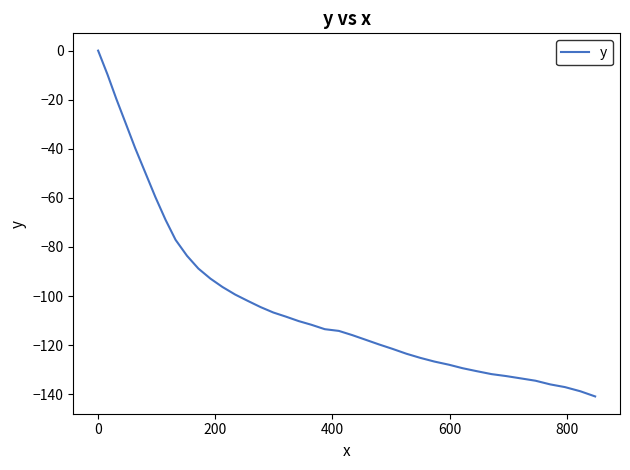

What is the smallest value displayed?

-140.9